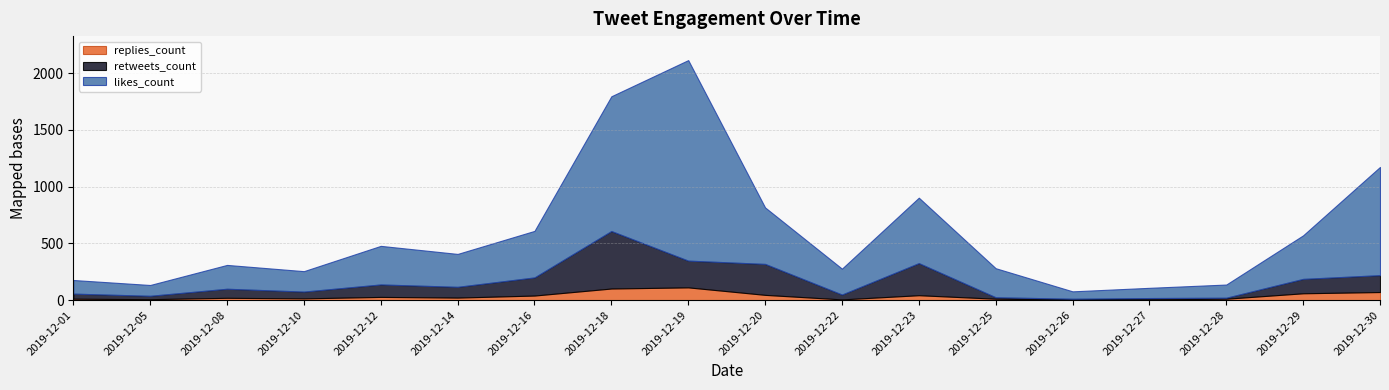

What are all the series names shown in the legend?

replies_count, retweets_count, likes_count